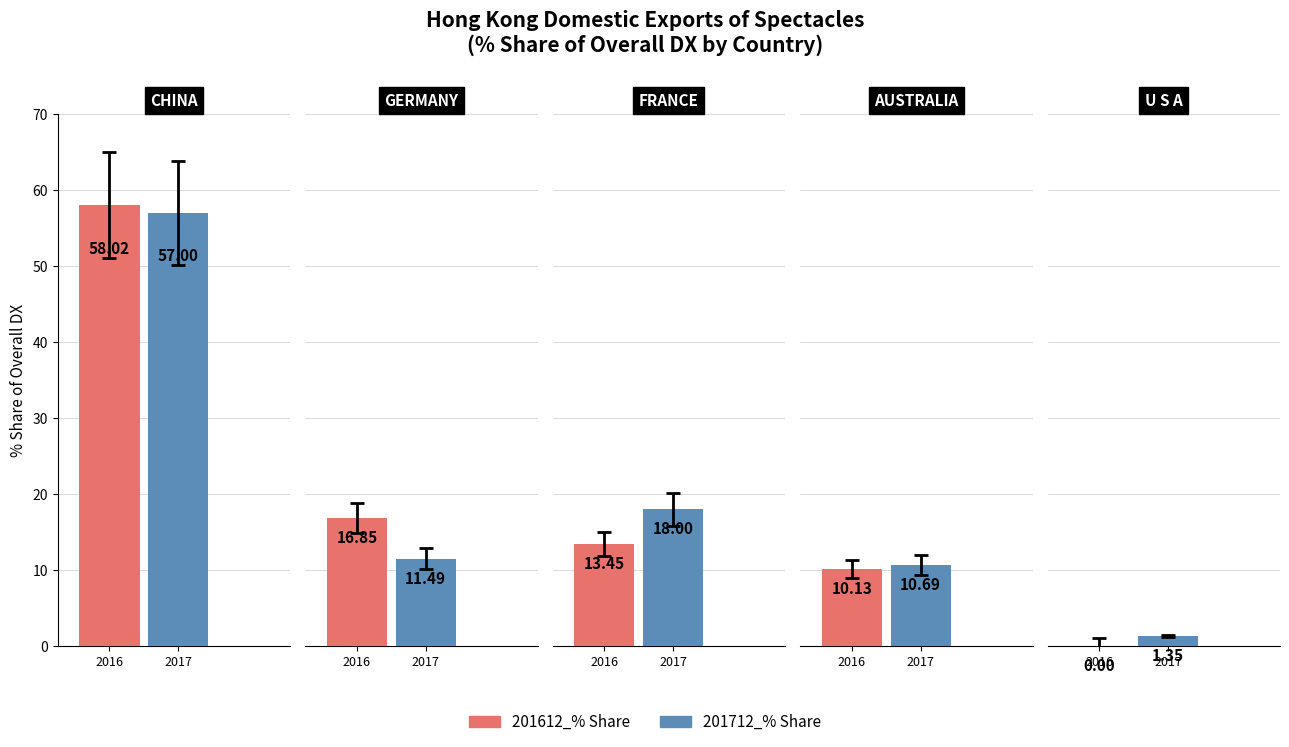

How many bars are there in total?

10